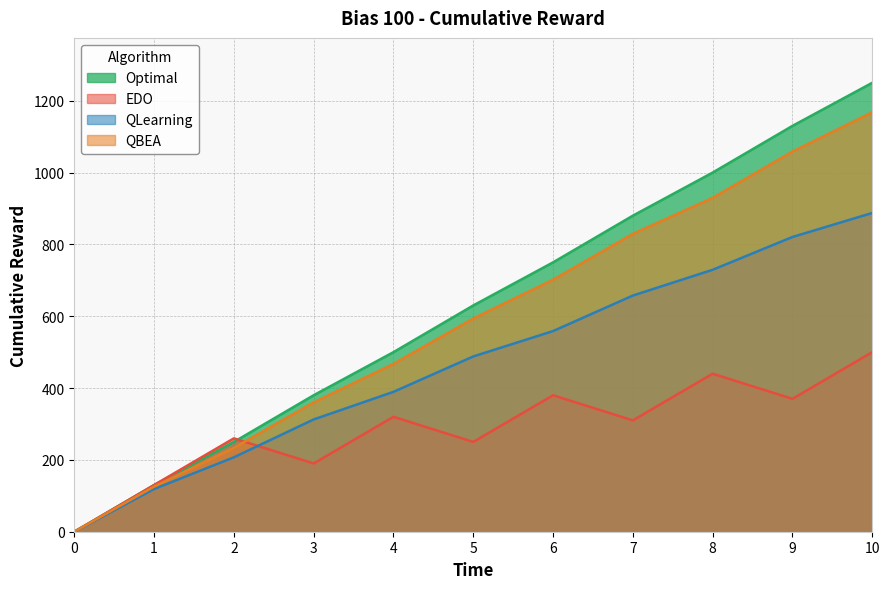

At which category does EDO reach its first local valley?

3